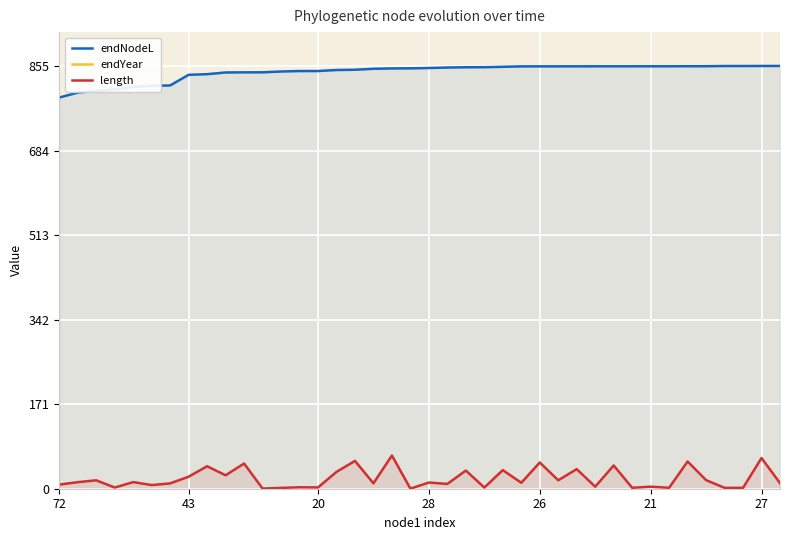

At which label does endNodeL first exceed 850?

18